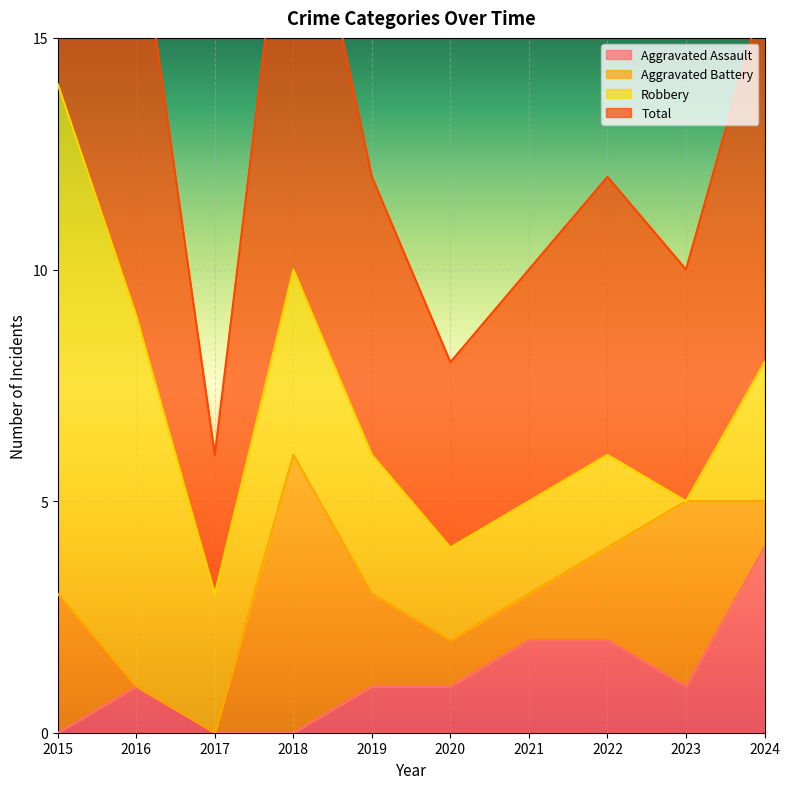

How many data points in Total are less than 6?

4